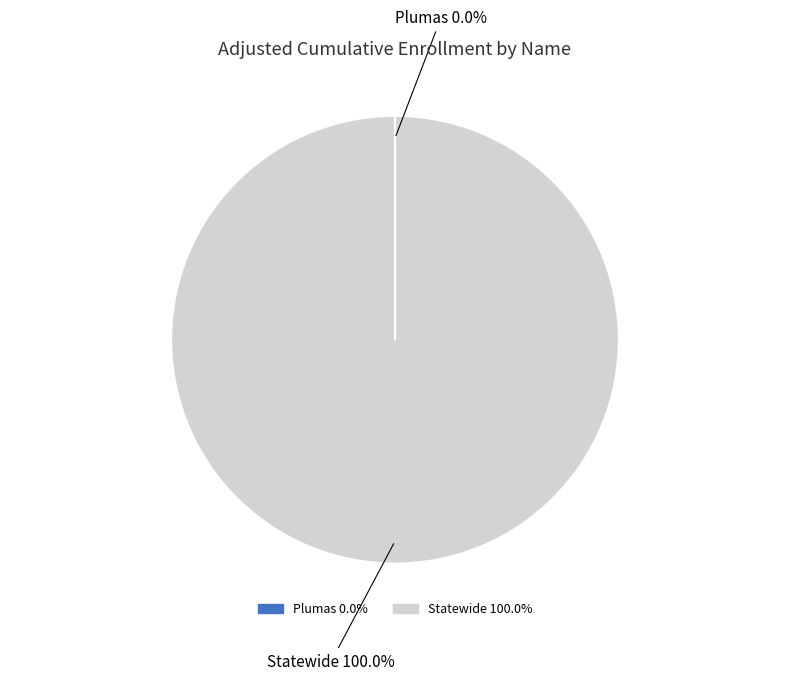

What is the largest slice in the pie chart?

Statewide